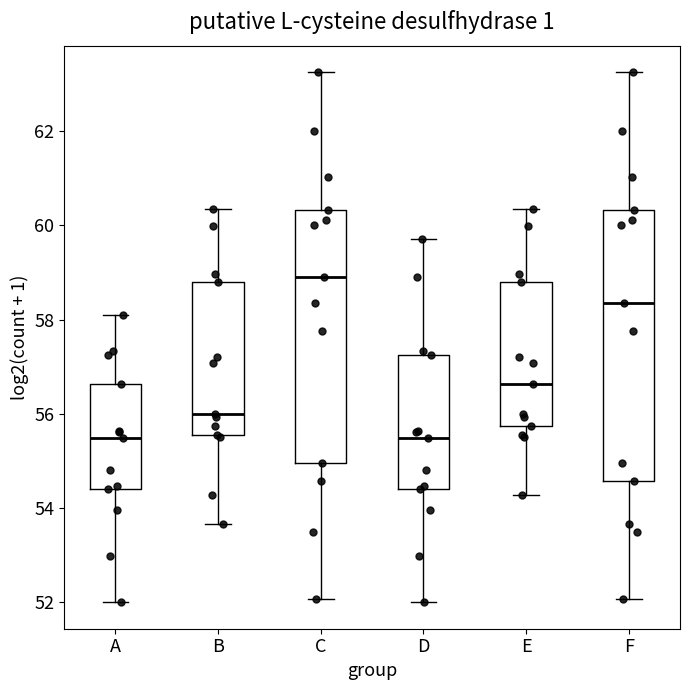

Which box has the highest median line?

C